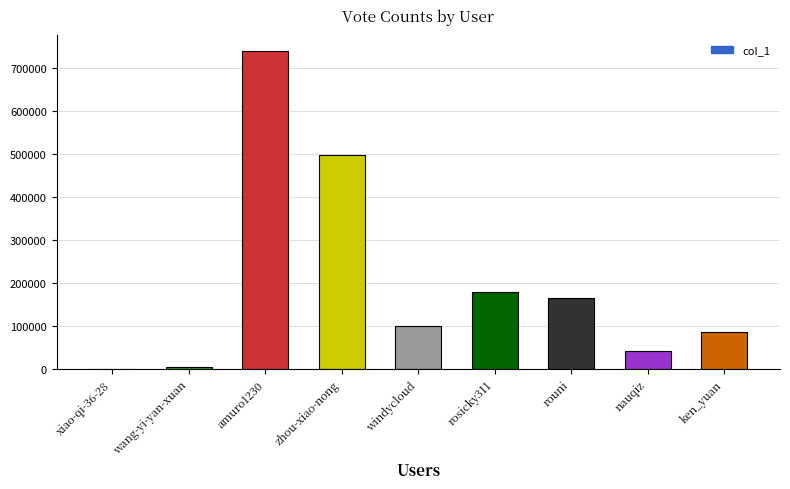

Reading left to right, list all the values displayed in this chart.

xiao-qi-36-28=826	wang-yi-yan-xuan=4260	amuro1230=739783	zhou-xiao-nong=497523	windycloud=99434	rosicky311=178559	rouni=165900	nauqiz=42727	ken_yuan=85107